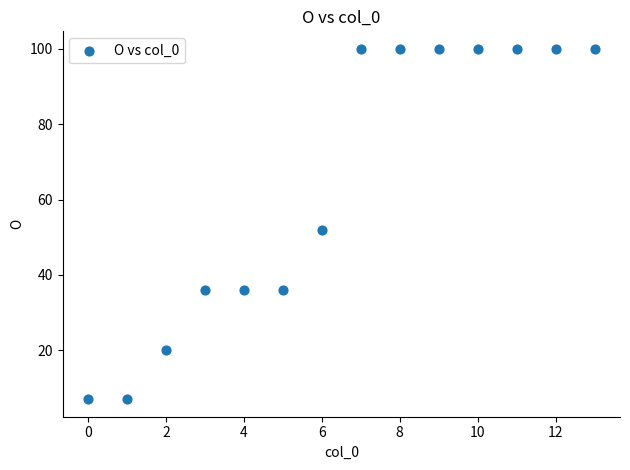

What is the range of Y values (max minus min)?

93